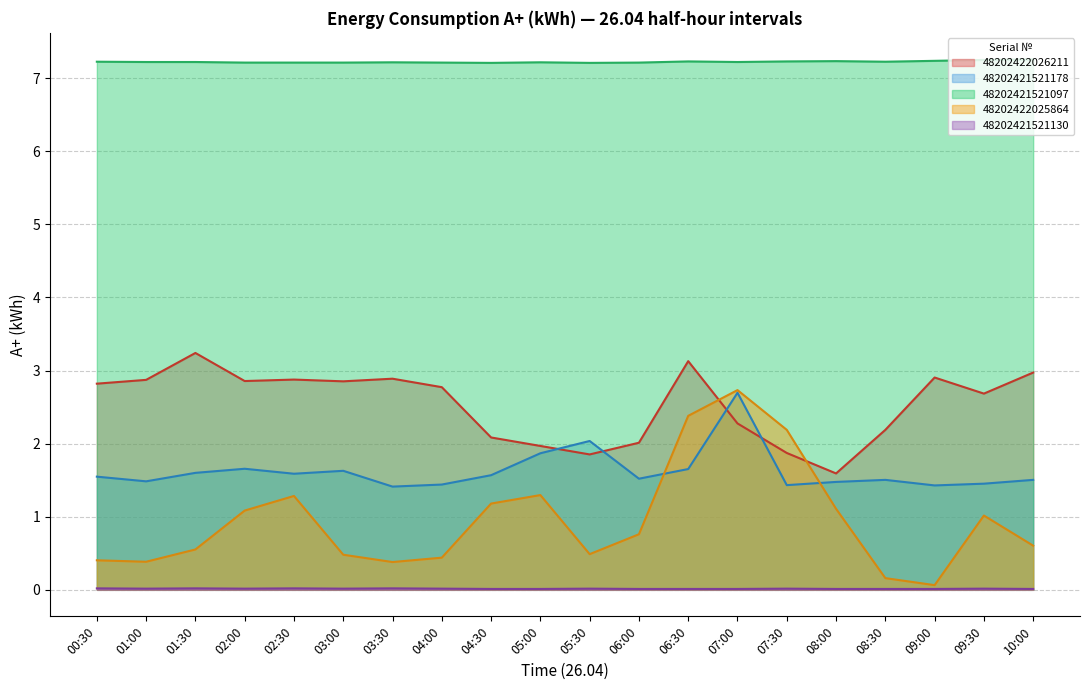

Between 08:30 and 05:30, which is larger?

08:30